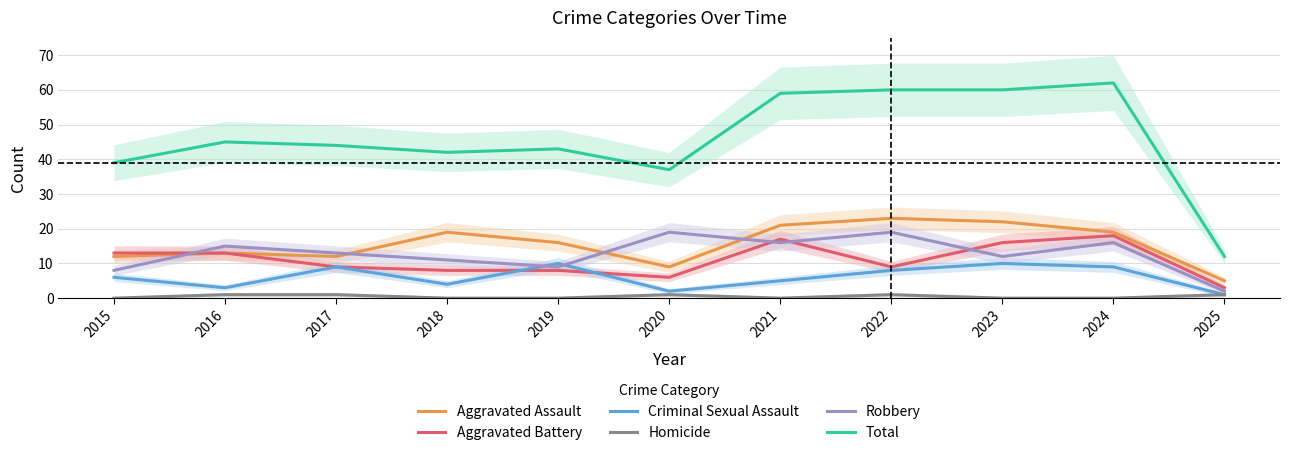

What is the difference between the maximum and minimum values in the Criminal Sexual Assault series?

9